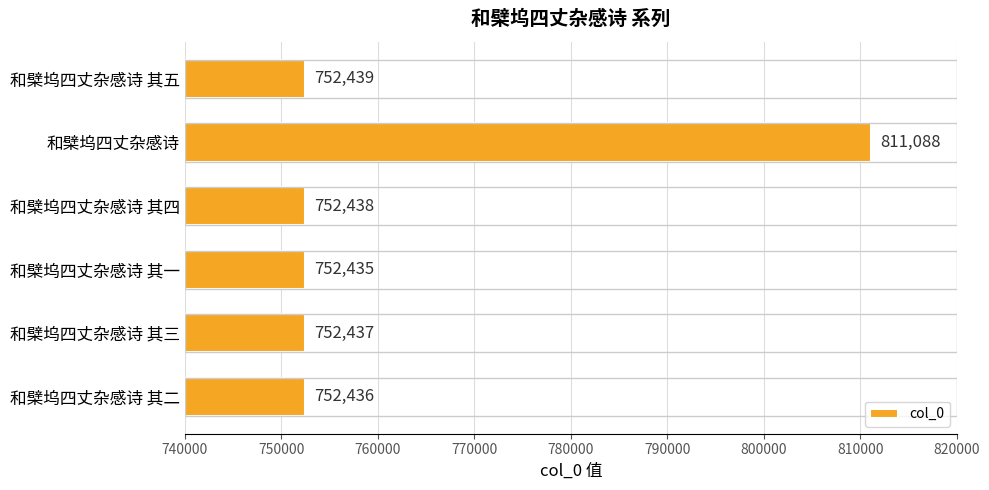

At which label is the value closest to 781761?

和檗坞四丈杂感诗 其五